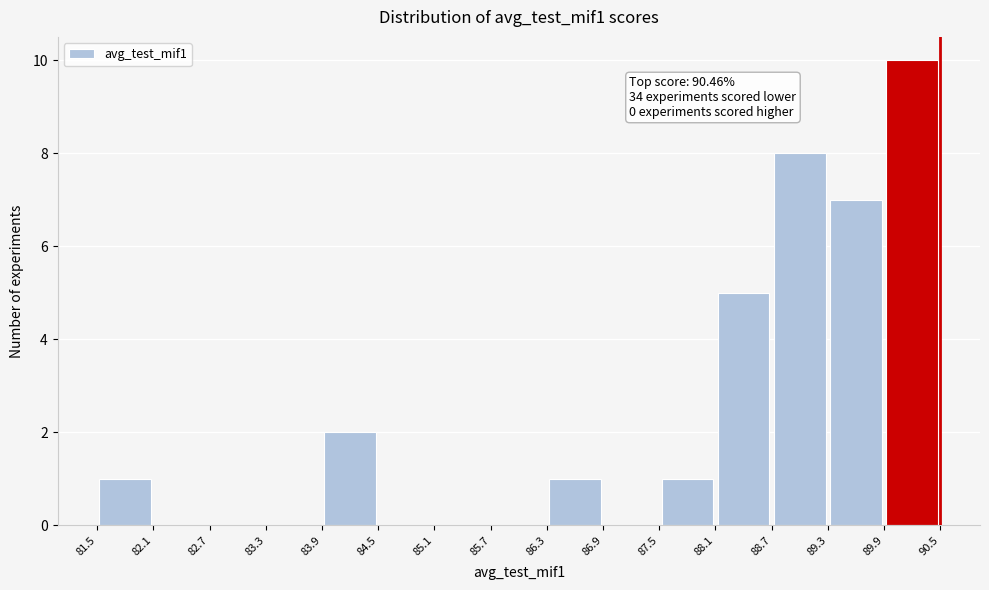

Which range on the x-axis has the tallest bar?

89.9 to 90.5